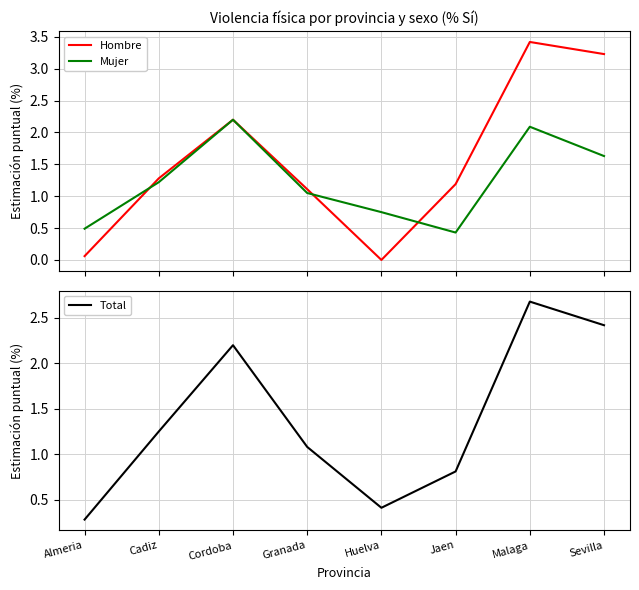

At which label is Mujer closest to 1?

Granada